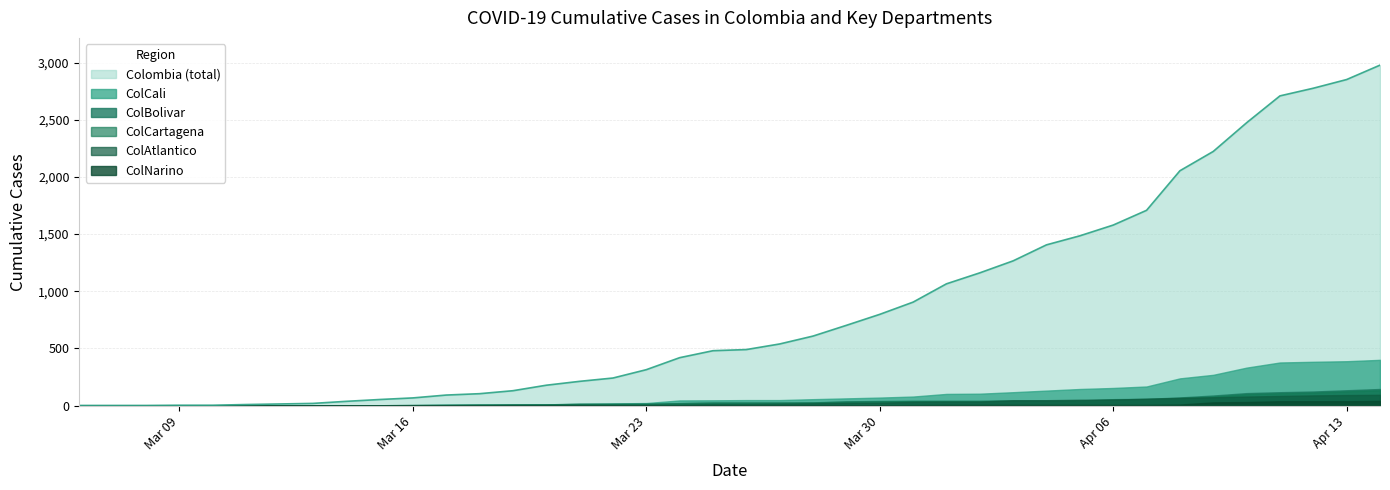

Which series has the largest range (max minus min)?

Colombia (total)